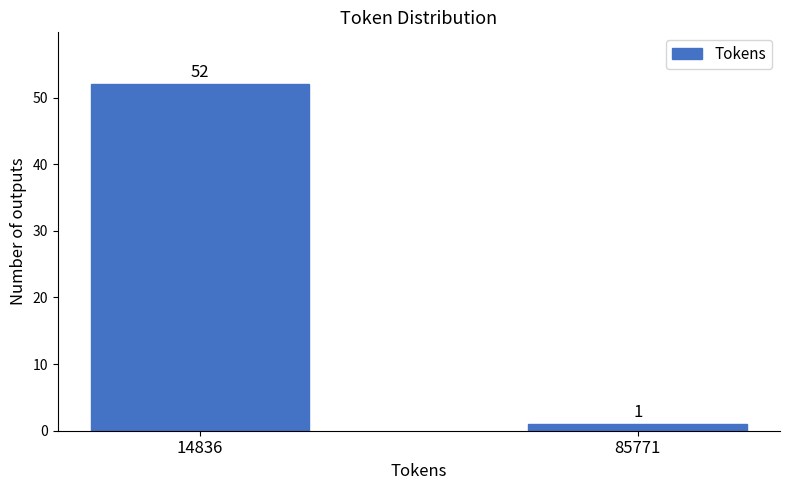

Reading right to left, what are all the values shown in this chart?

85771=1	14836=52